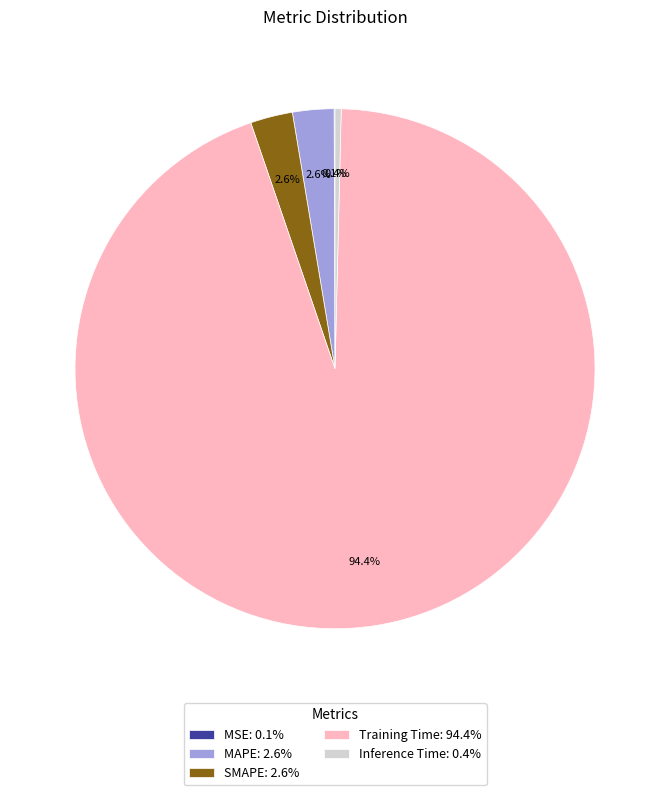

To the nearest percent, what is the combined percentage of SMAPE and Training Time?

97%